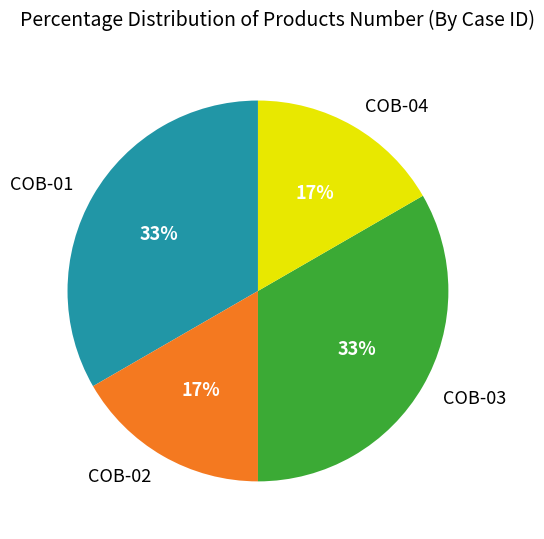

The COB-04 slice represents 9% of the pie. True or false?

False